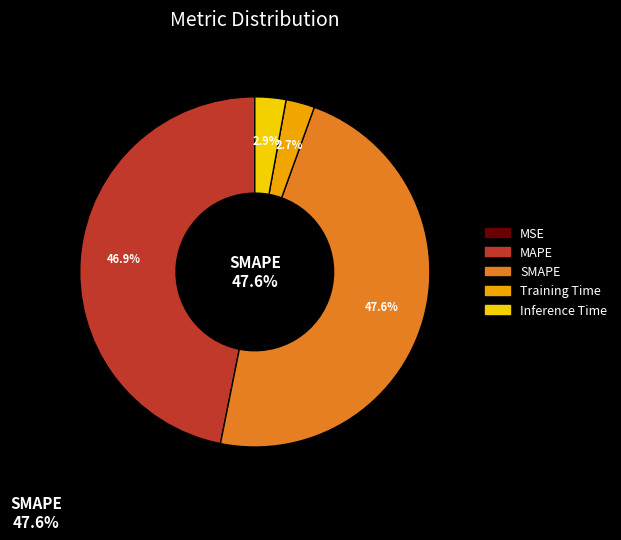

What portion of the pie excludes Inference Time?

97.1%